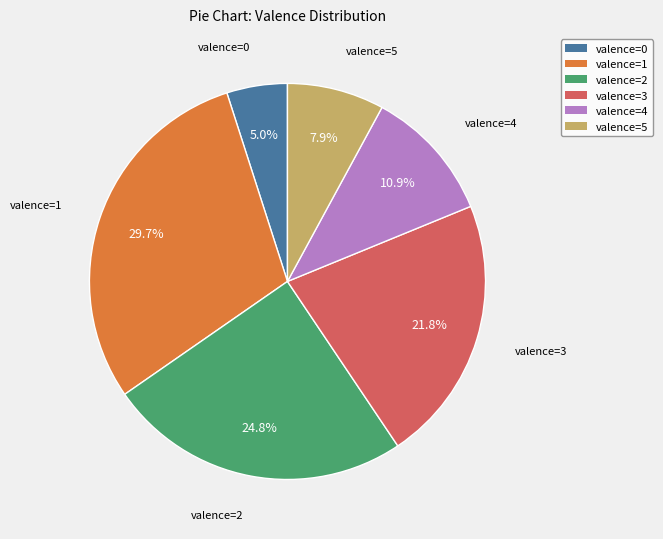

How many slices are in this pie chart?

6